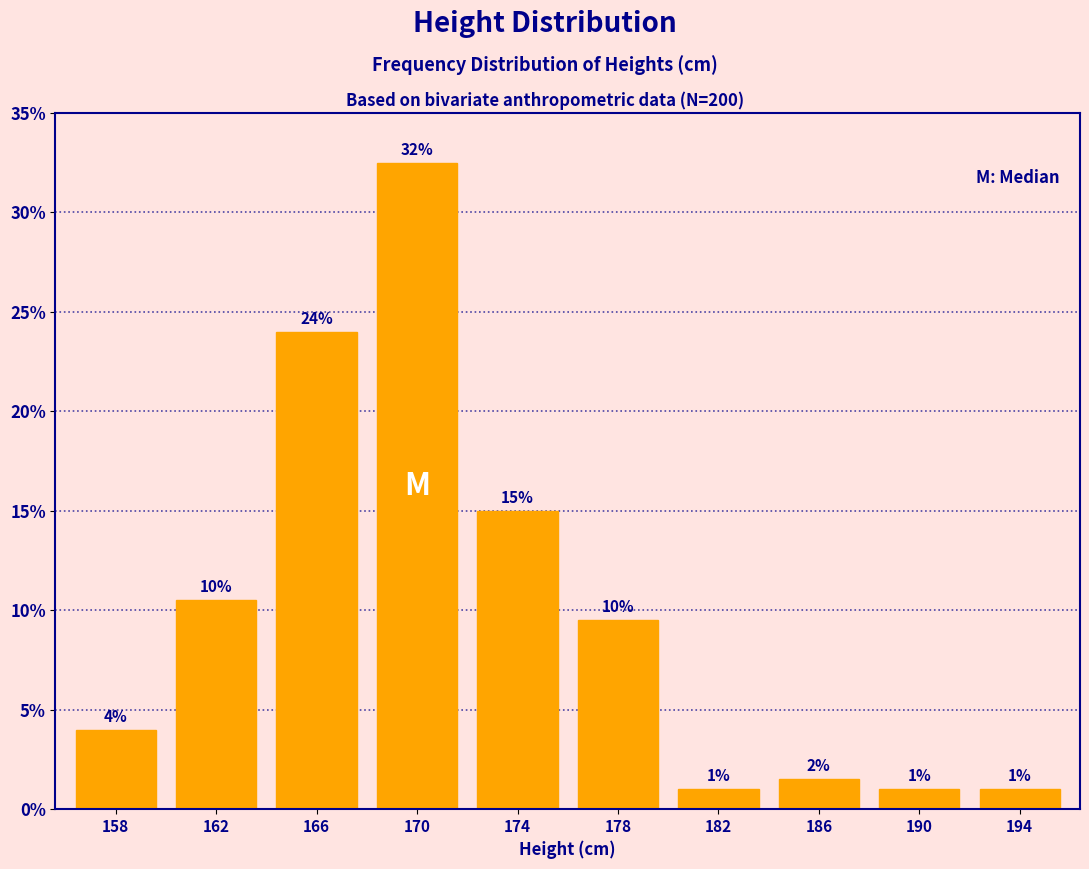

Are the bars horizontal?

No